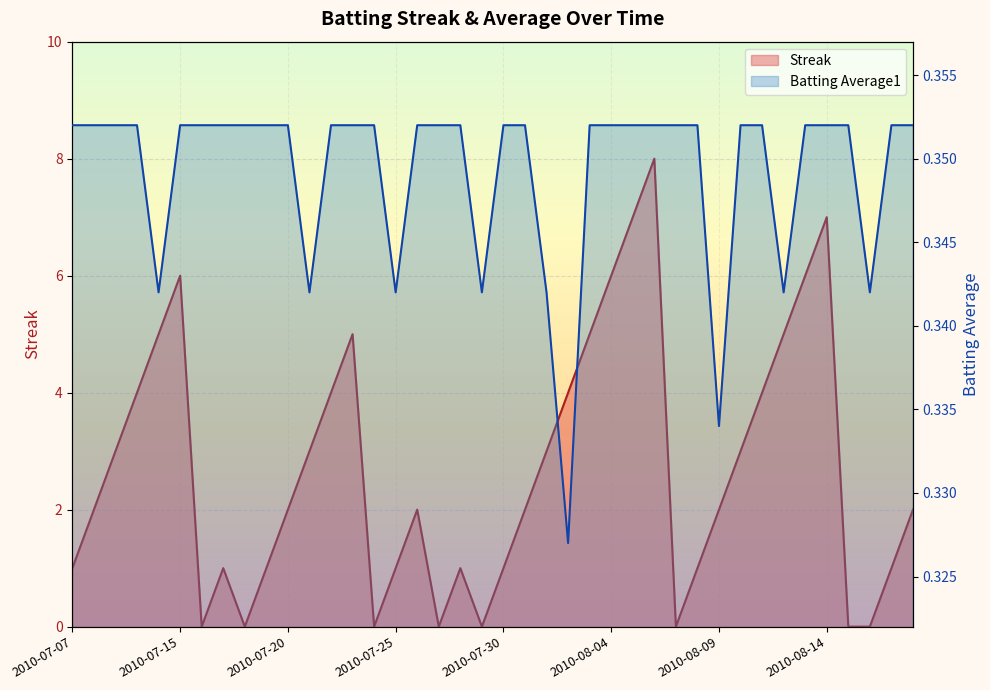

Which label corresponds to the smallest value in the chart?

2010-07-16